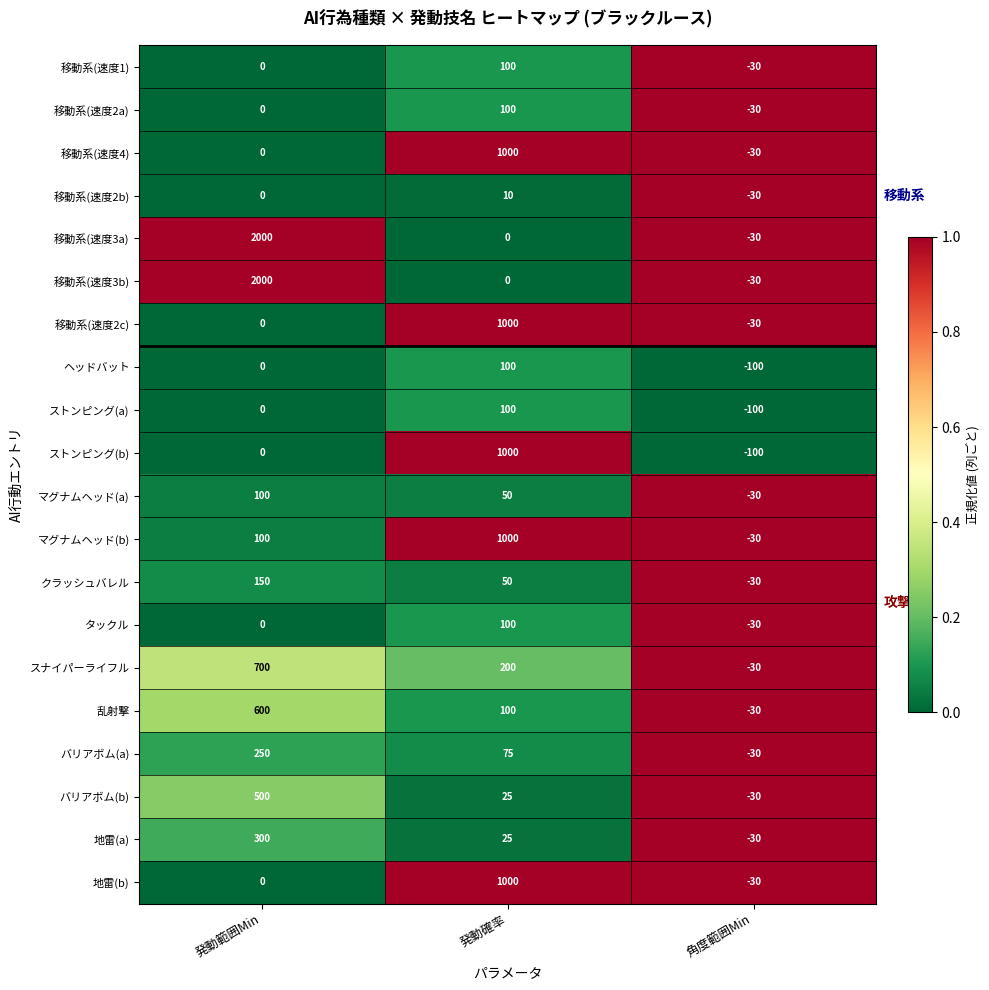

How many values in 地雷(a) are below zero?

1